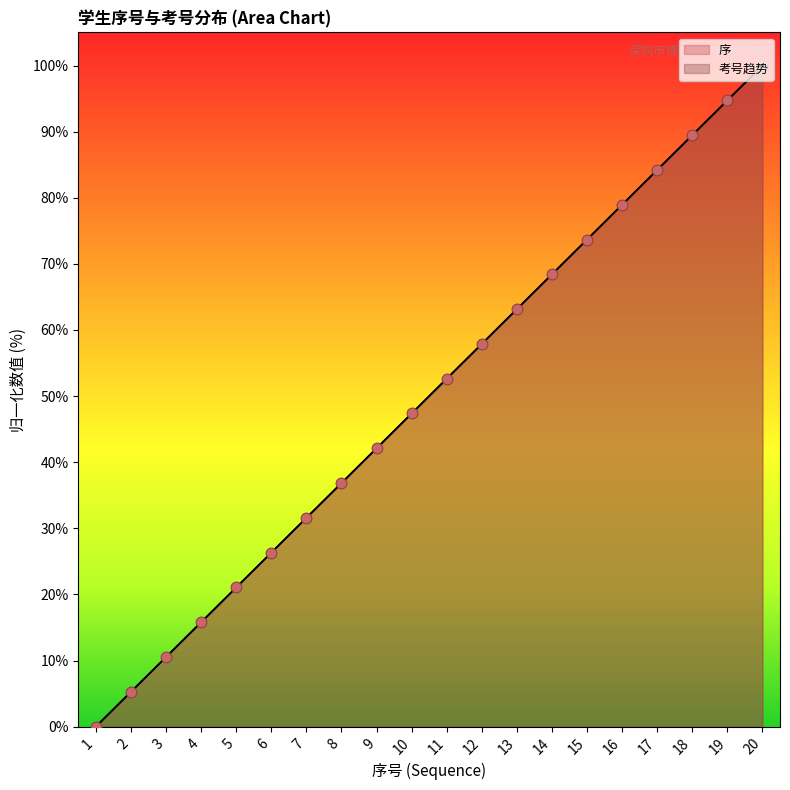

What is the total value across all series at 20?

200.0